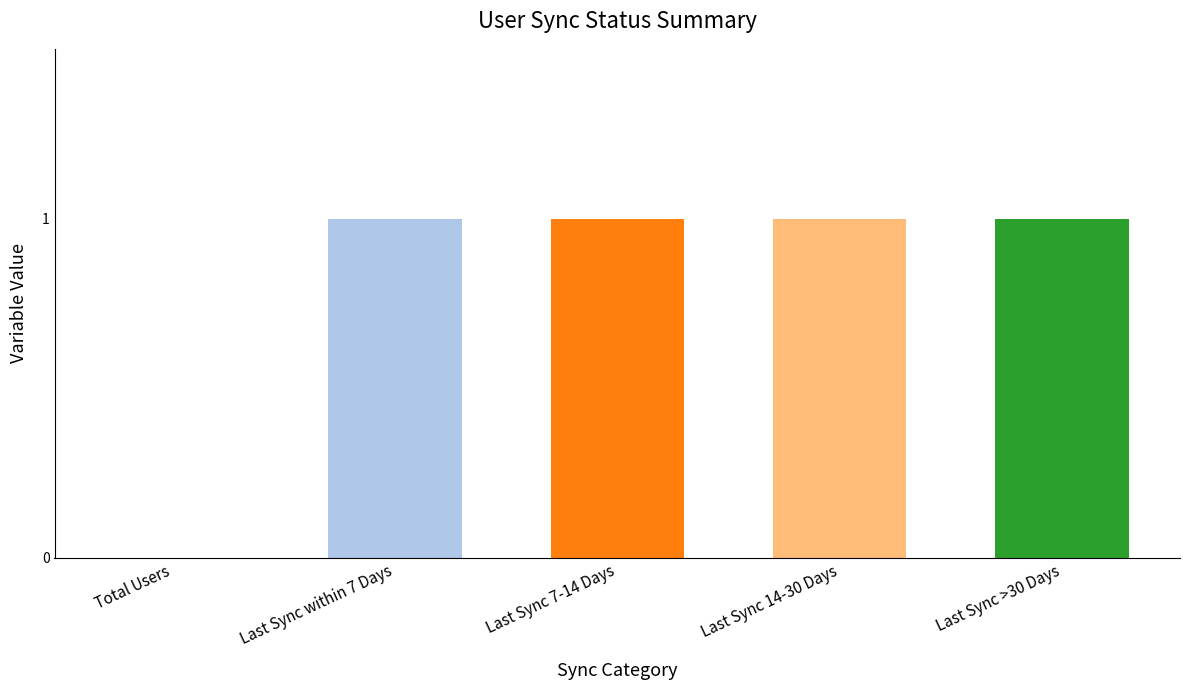

Read the value at Last Sync >30 Days.

1